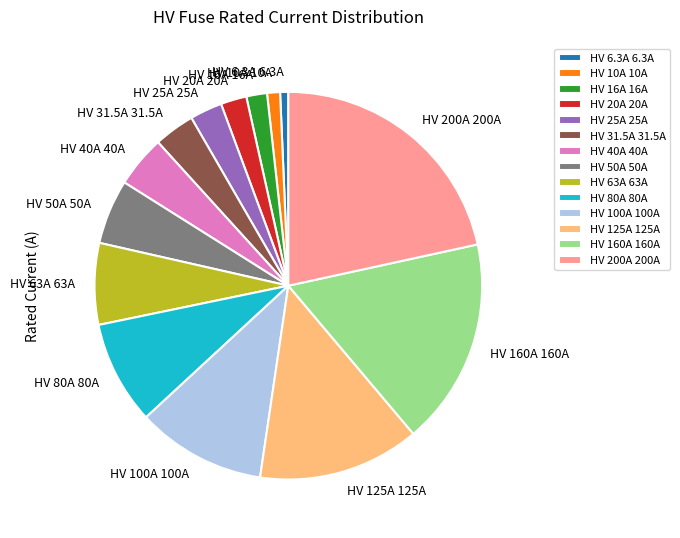

Is the sum of HV 125A 125A and HV 100A 100A greater than half?

No